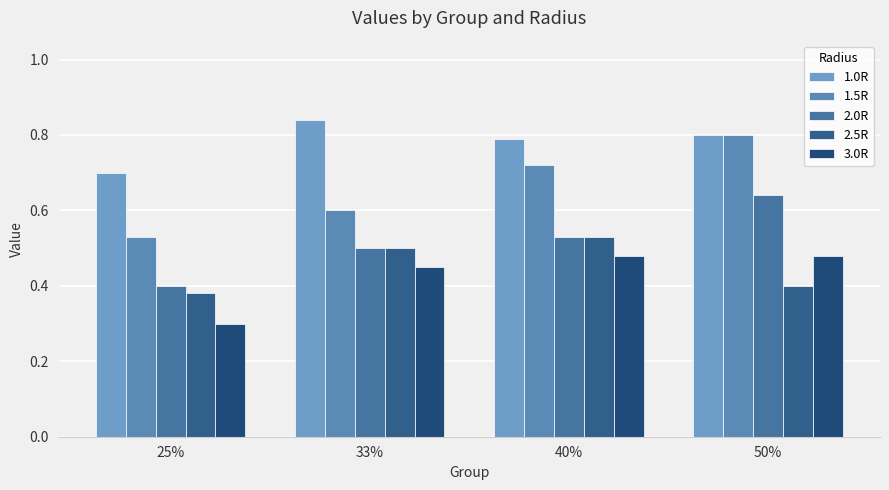

What is the label of the 1st bar from the right?

50%